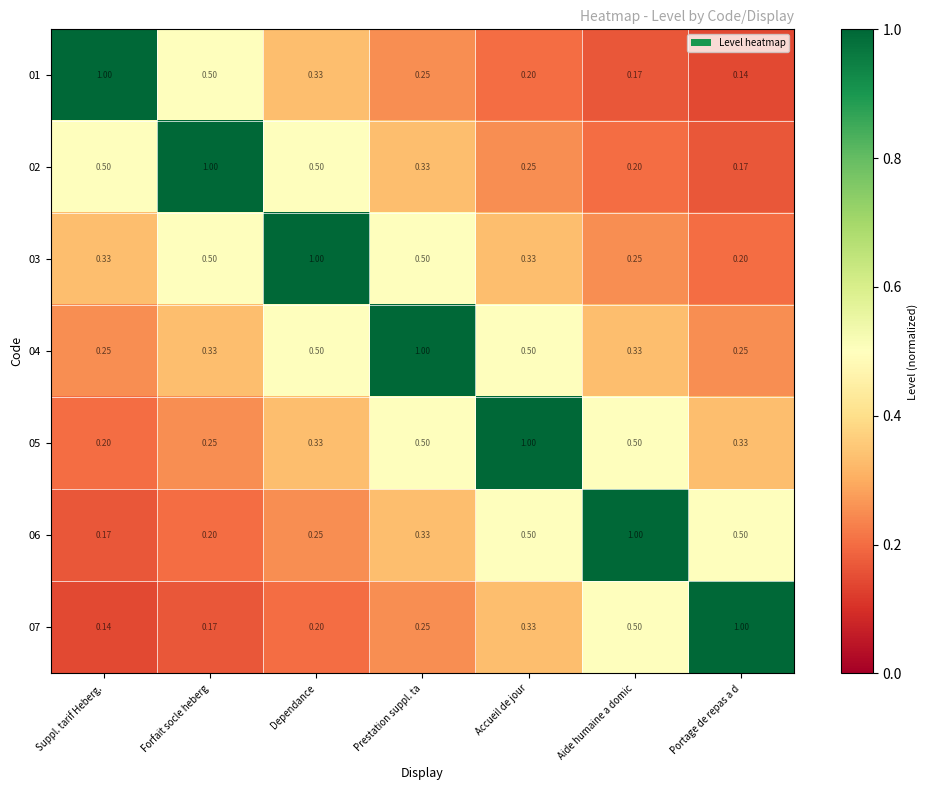

Is the value of 05 at Accueil de jour greater than the value of 07 at Accueil de jour?

Yes